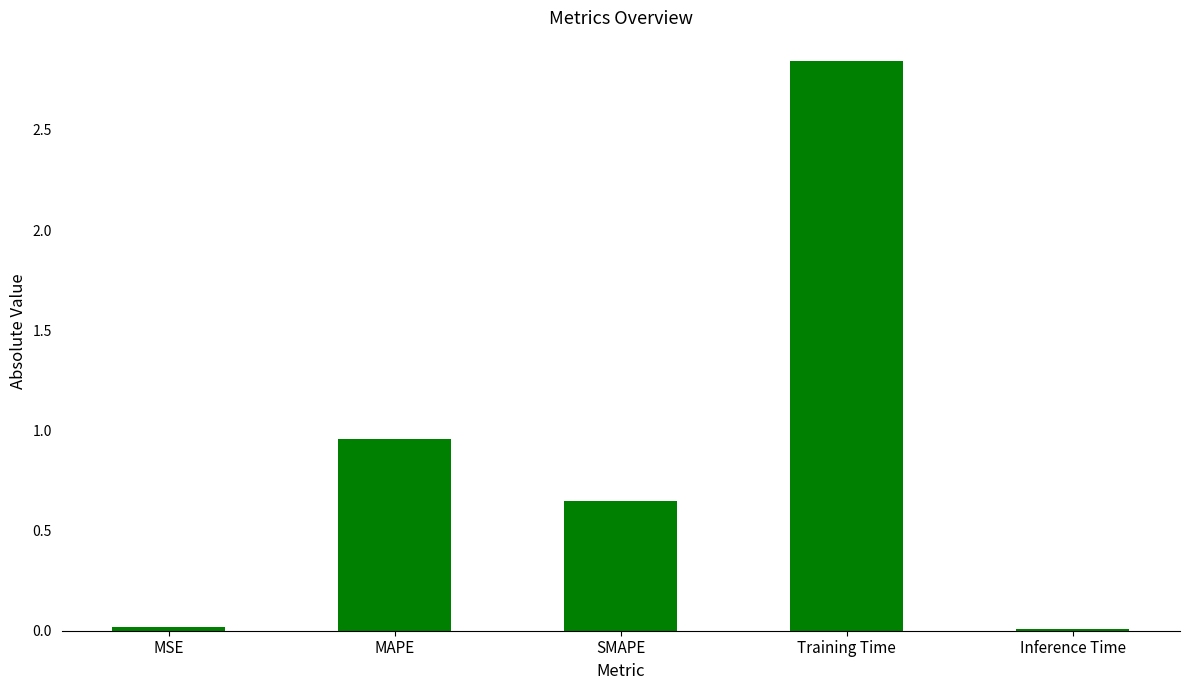

How many data points does each series have?

5